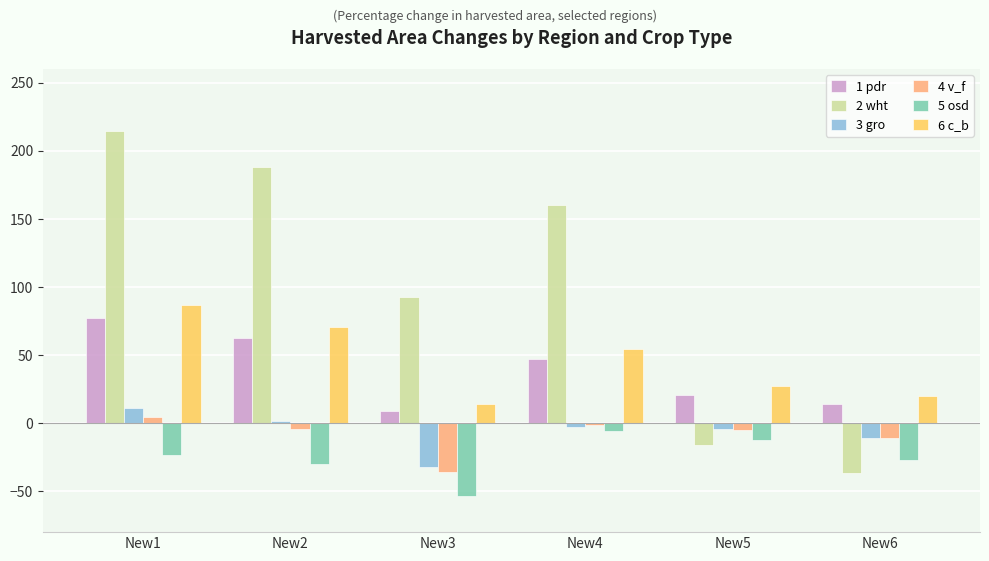

What is the sum of all 2 wht values?

602.2